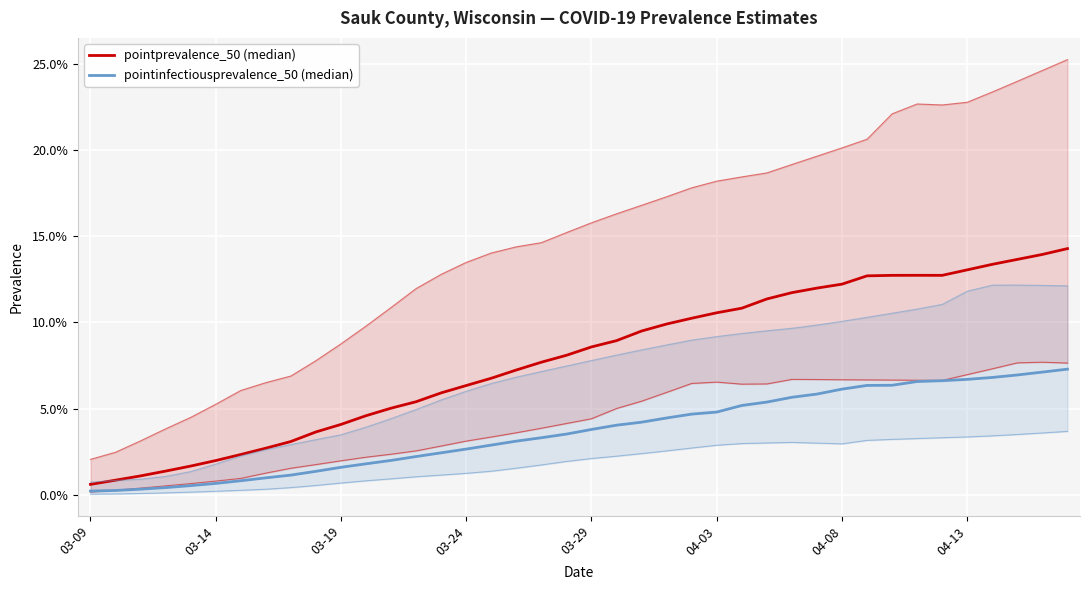

Rank the series by their average value, from lowest to highest.

pointinfectiousprevalence_50 (median), pointprevalence_50 (median)